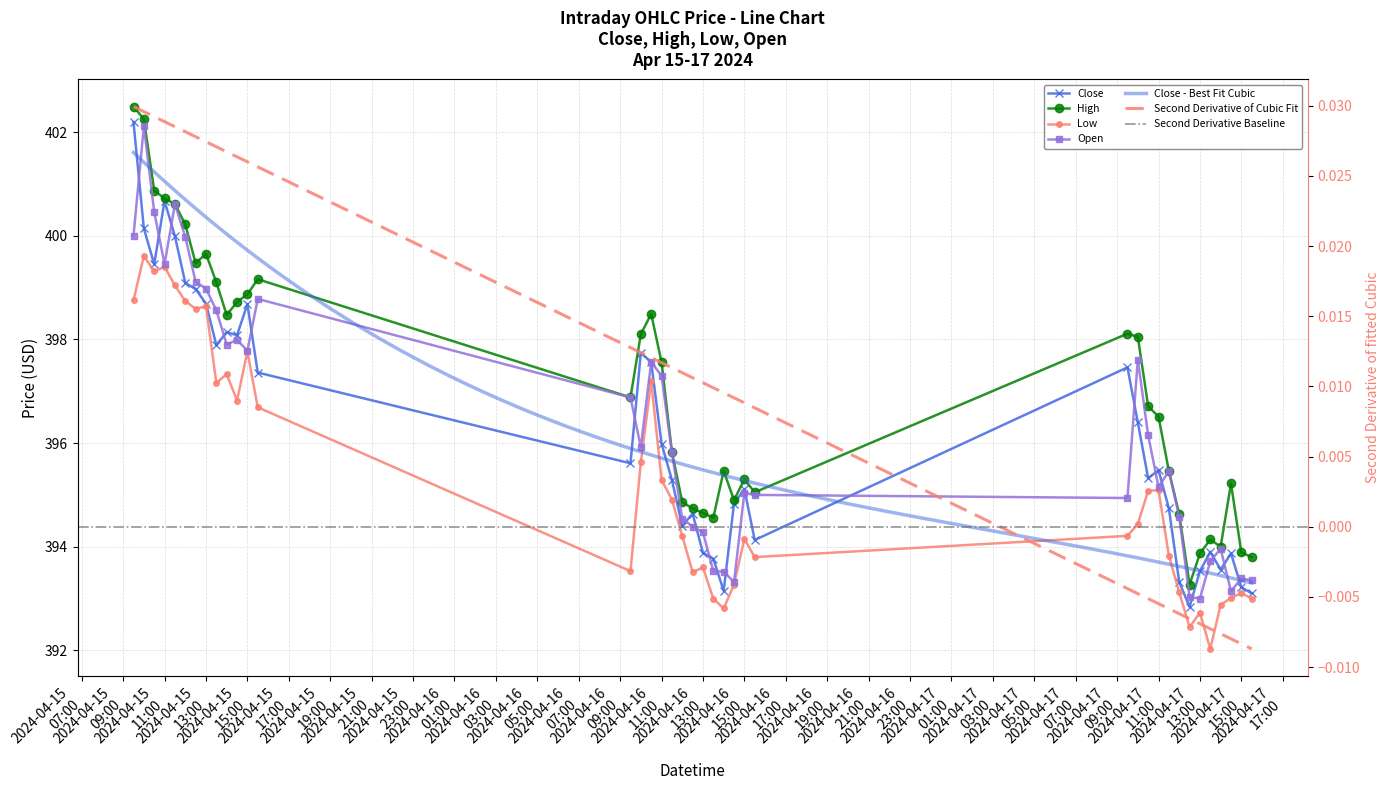

What position from the left is 2024-04-15 12:00?

6